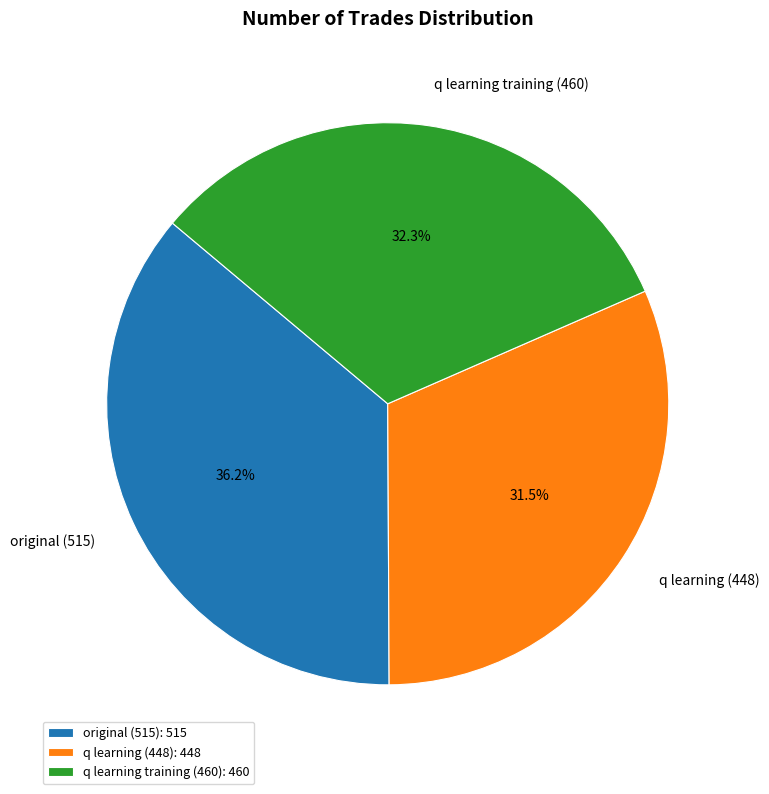

What percentage is NOT represented by q learning training (460)?

67.7%